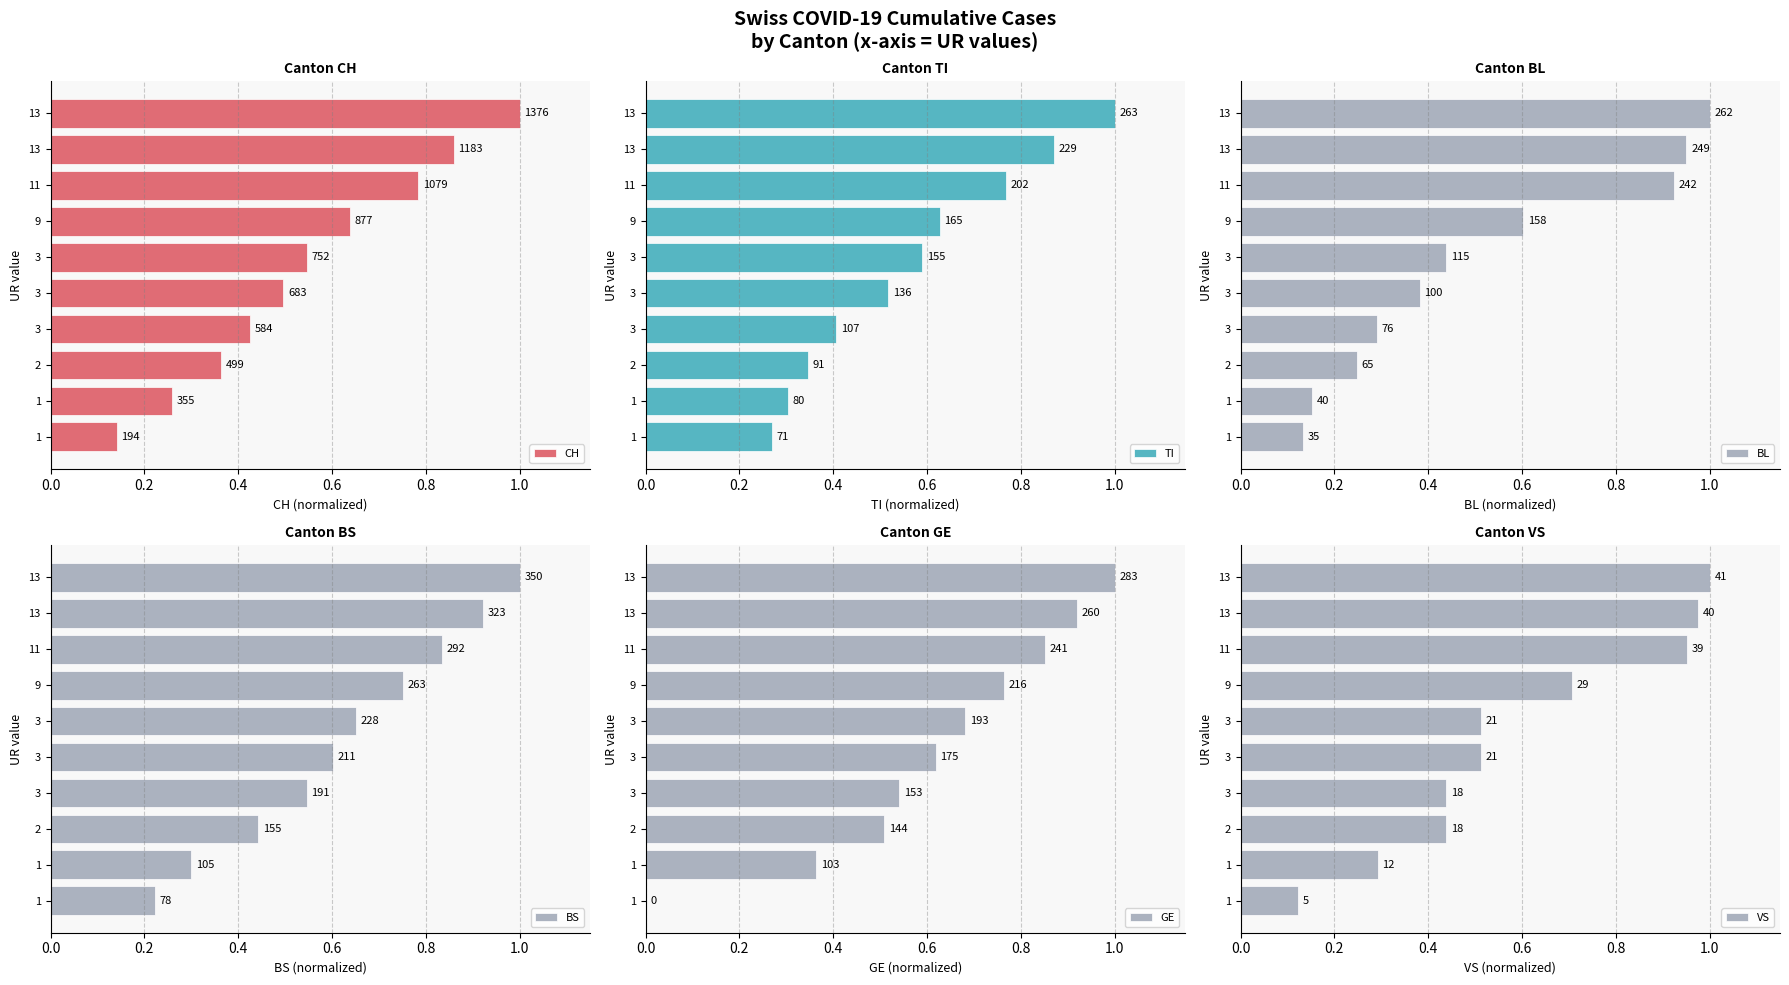

What is the total value across all series at 3?

2.6